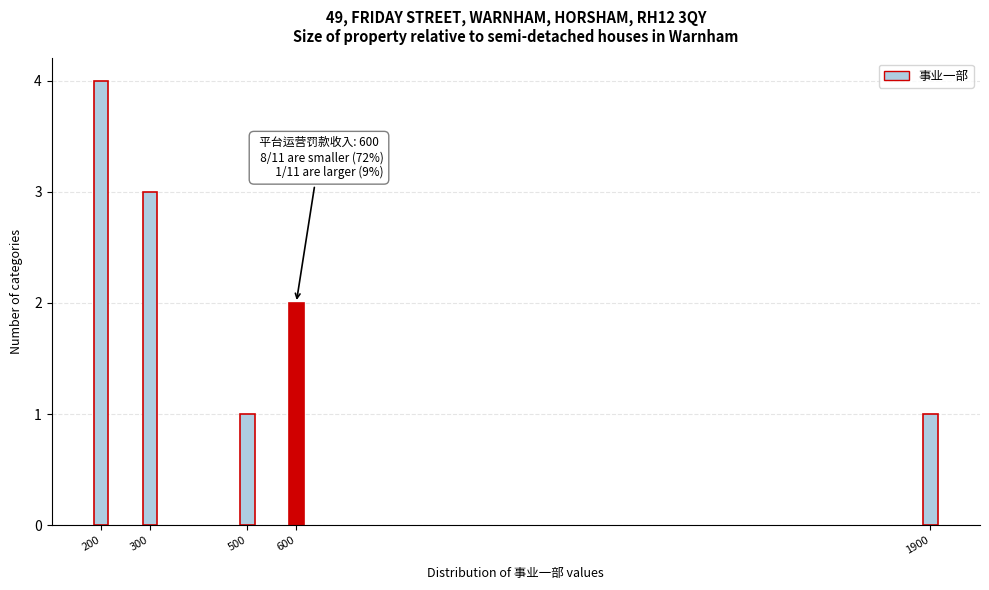

Reading left to right, extract all data points from this chart.

4	3	1	2	1